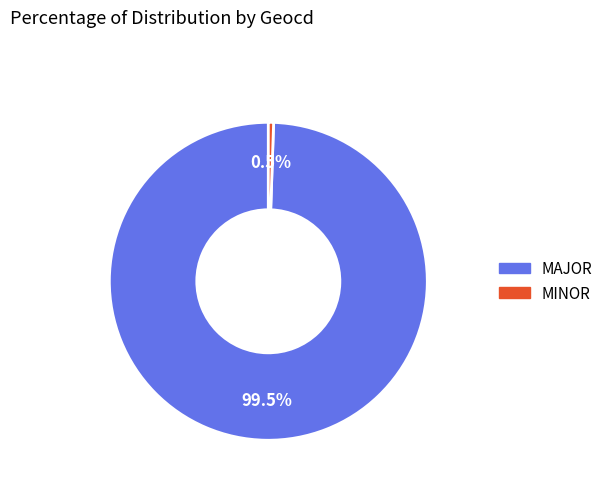

Is there a majority slice in this chart?

Yes